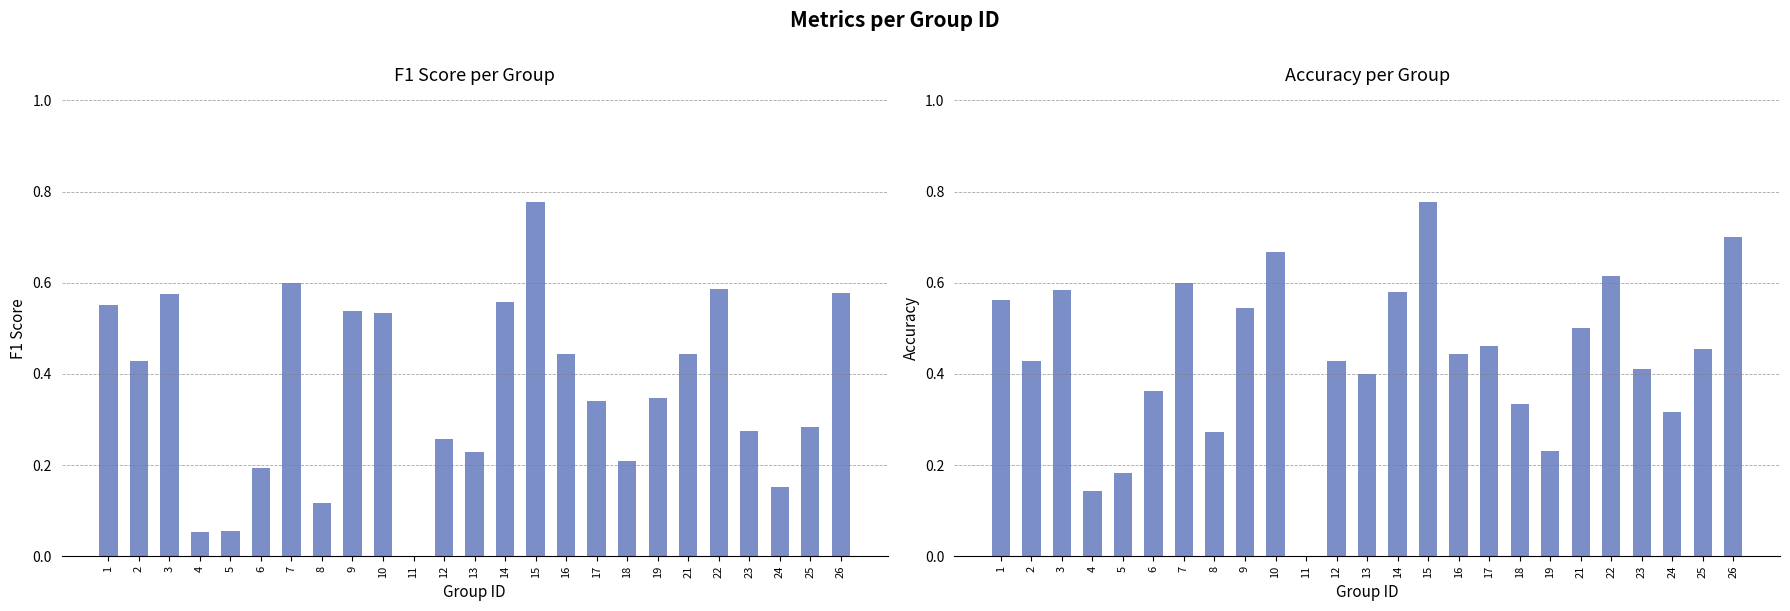

What is the value of the accuracy bar at the 8th from the left?

0.3